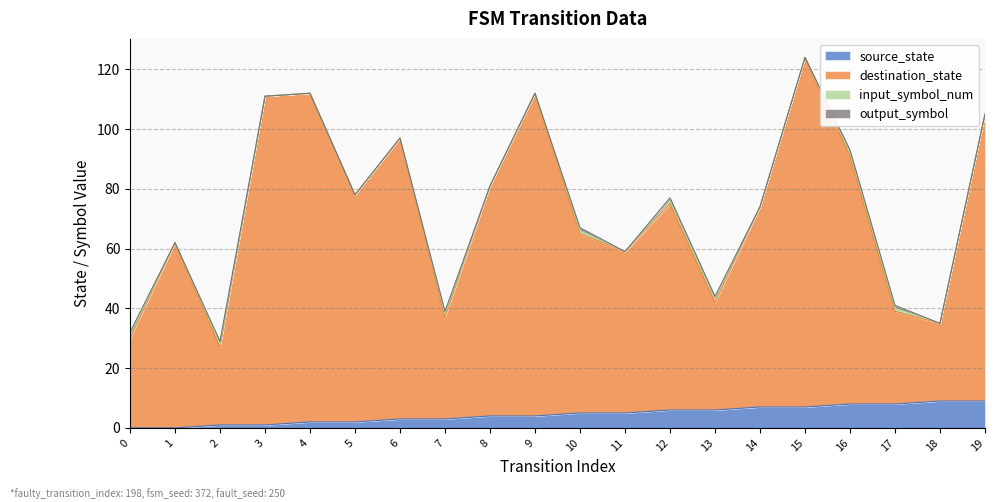

The source_state series shows 6 at 12. True or false?

True